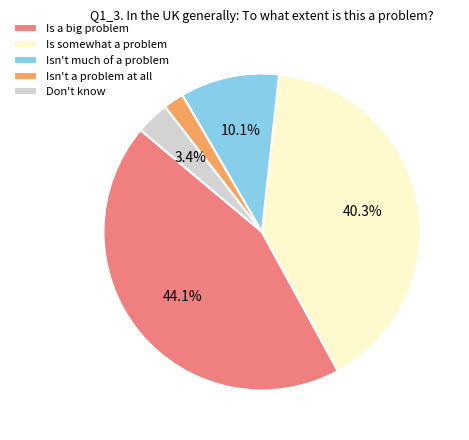

Do Isn't much of a problem and Is a big problem together represent more than half of the pie?

Yes